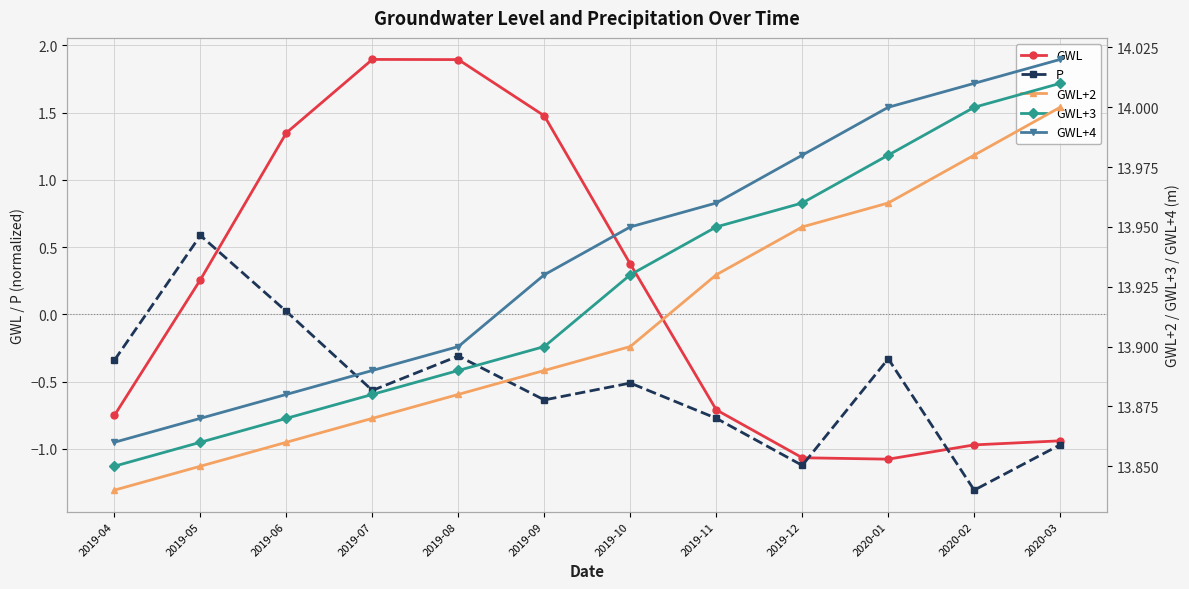

What is the spread (max minus min) of values at 2020-02?

15.3